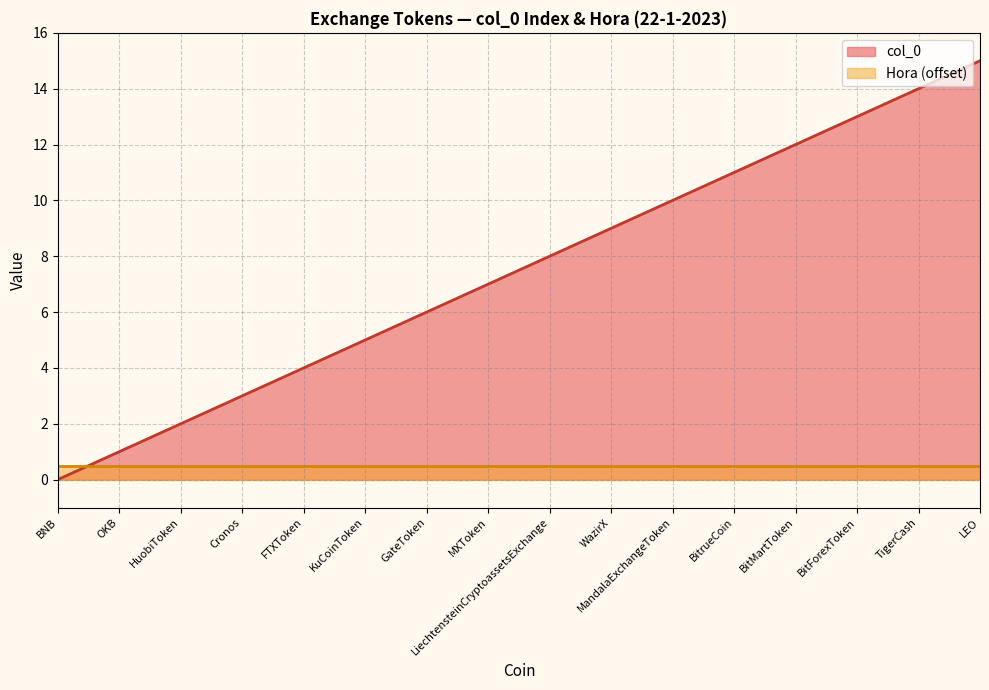

What is the sum of all values?

120